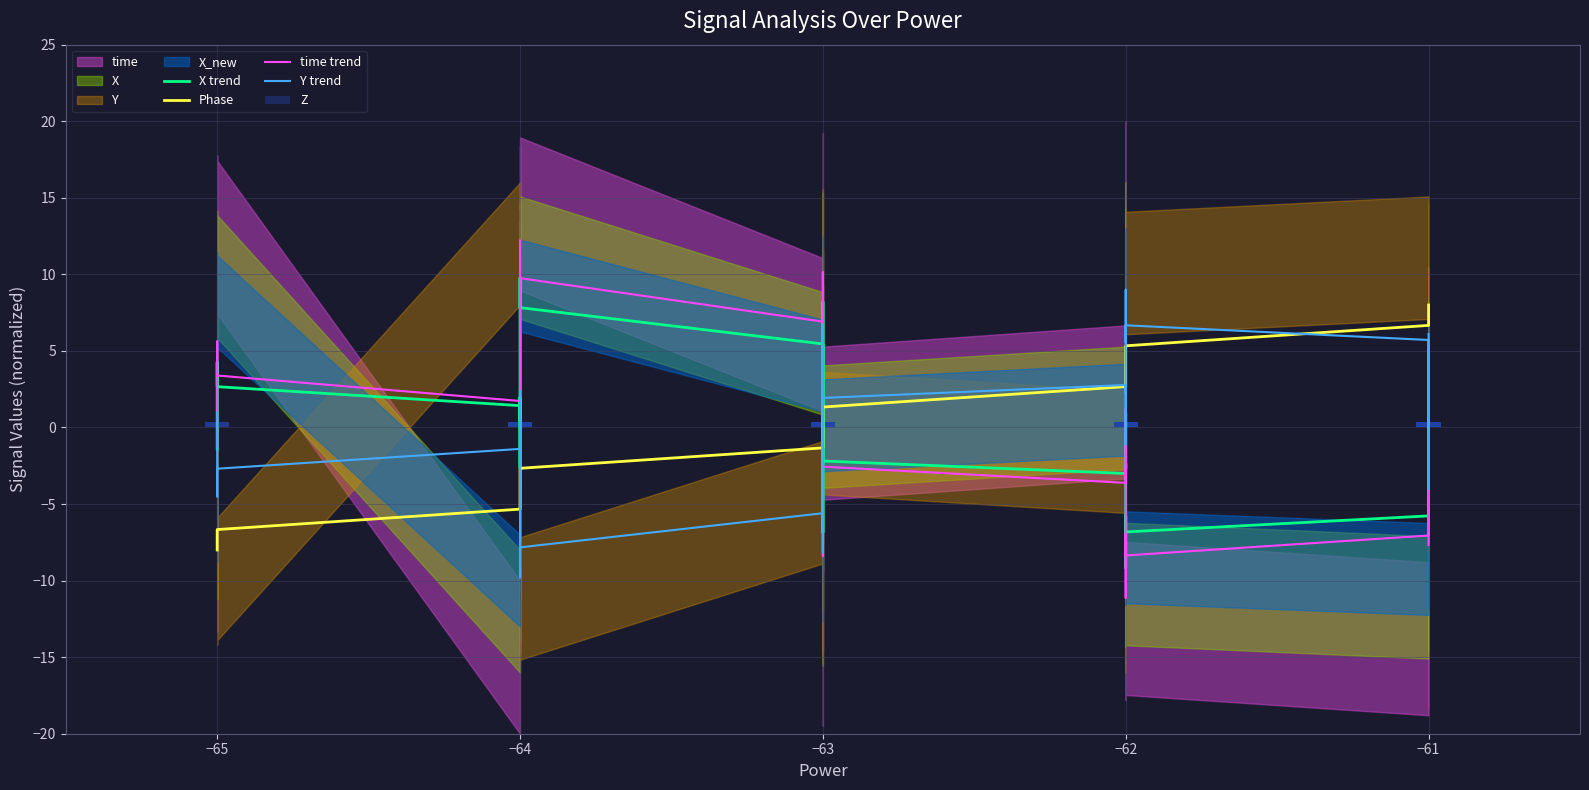

Which series has the largest total across all categories?

Phase